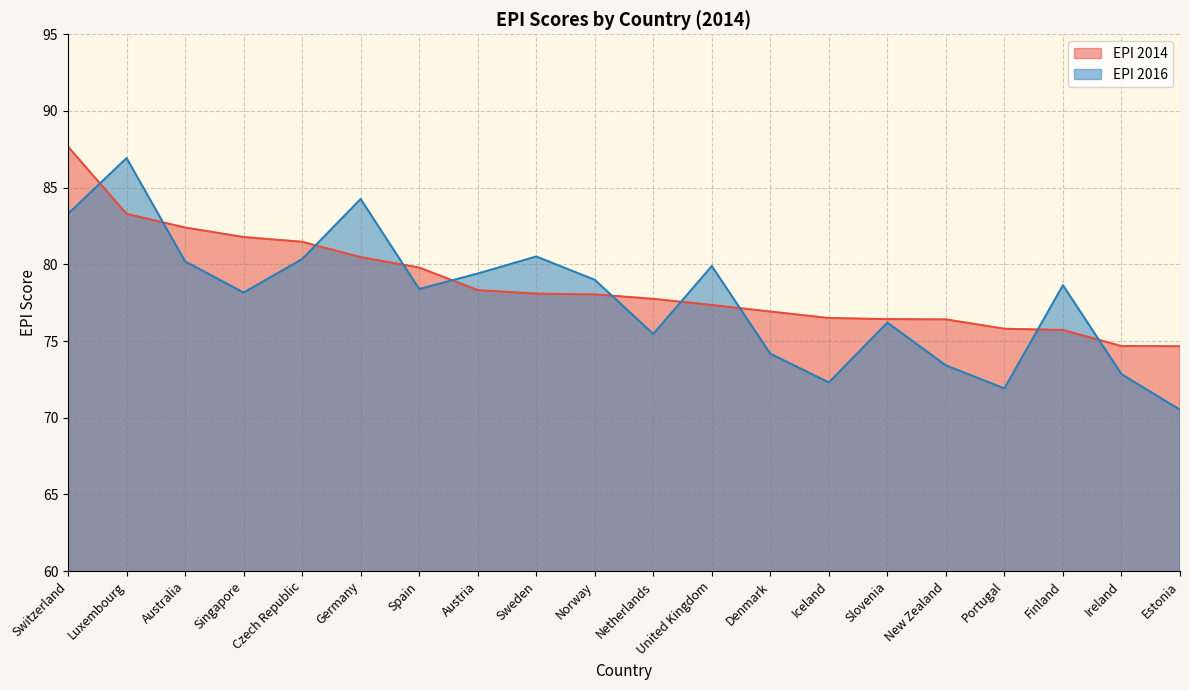

Between Singapore and Czech Republic, which series saw the biggest shift?

EPI 2016